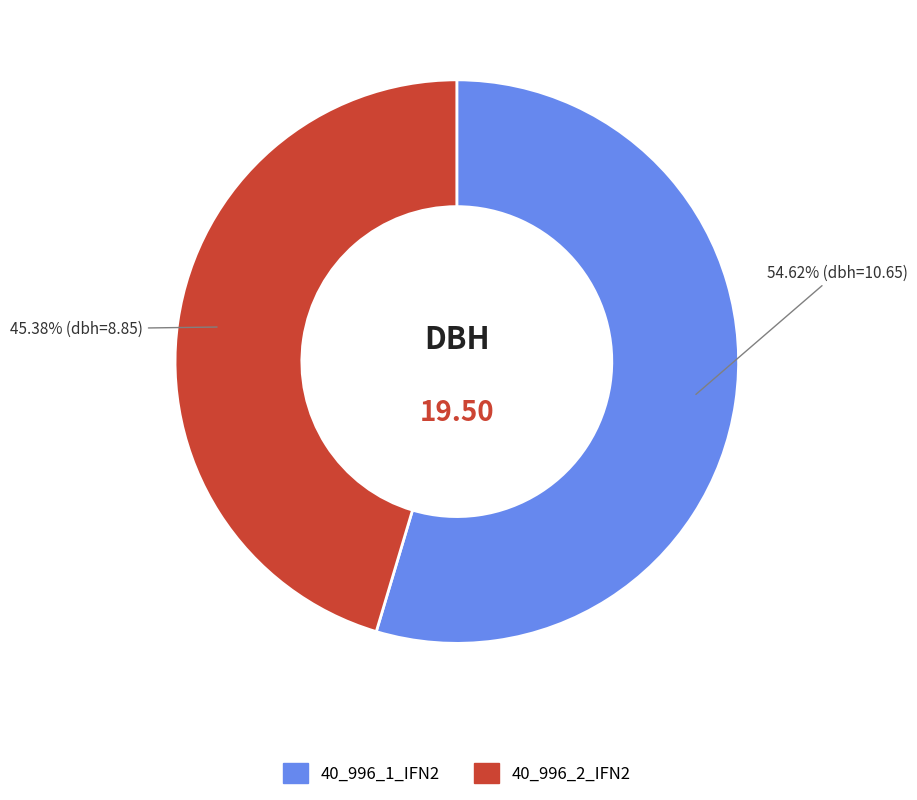

Combined, do 40_996_1_IFN2 and 40_996_2_IFN2 account for over 50%?

Yes